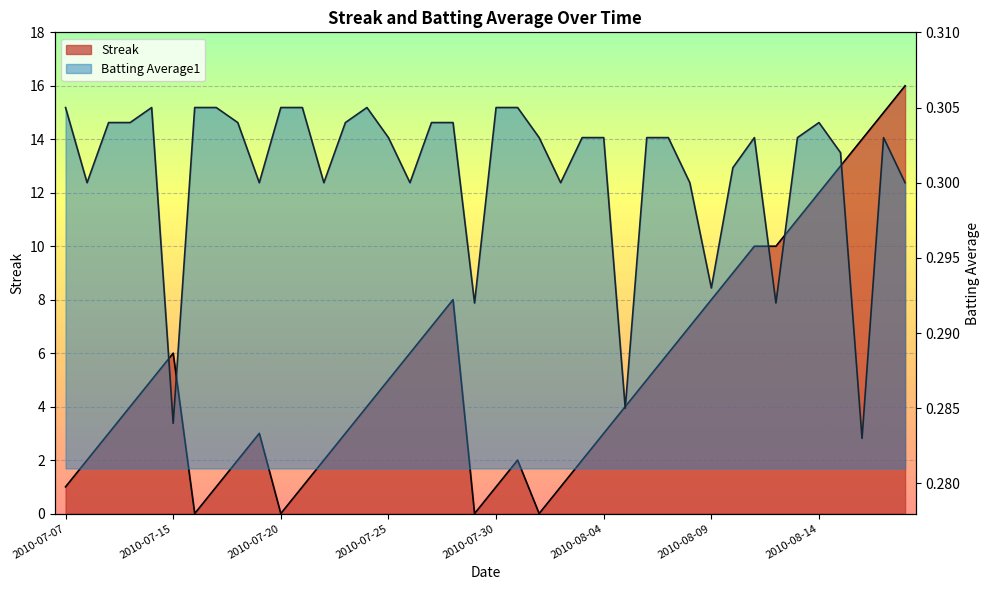

Where is the first local minimum for Streak?

2010-07-16